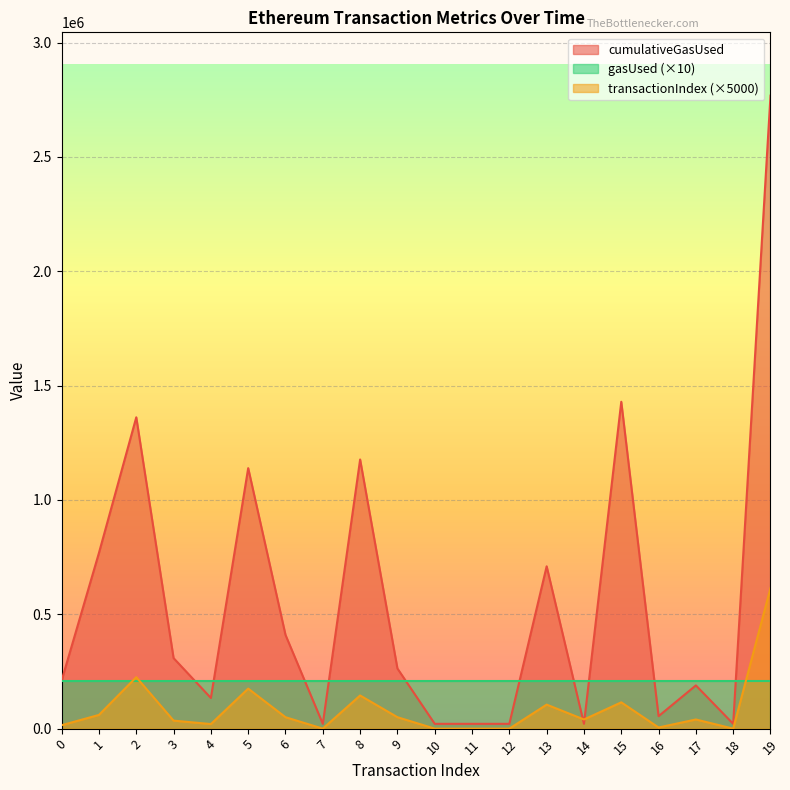

How many data points in cumulativeGasUsed are above 263072?

9